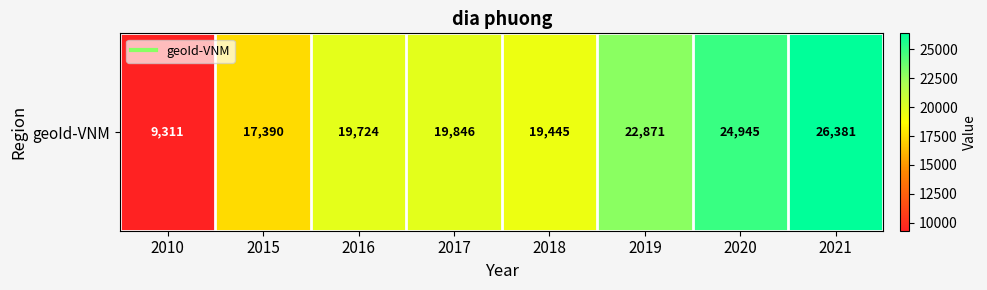

What is the maximum value shown in the chart?

26381